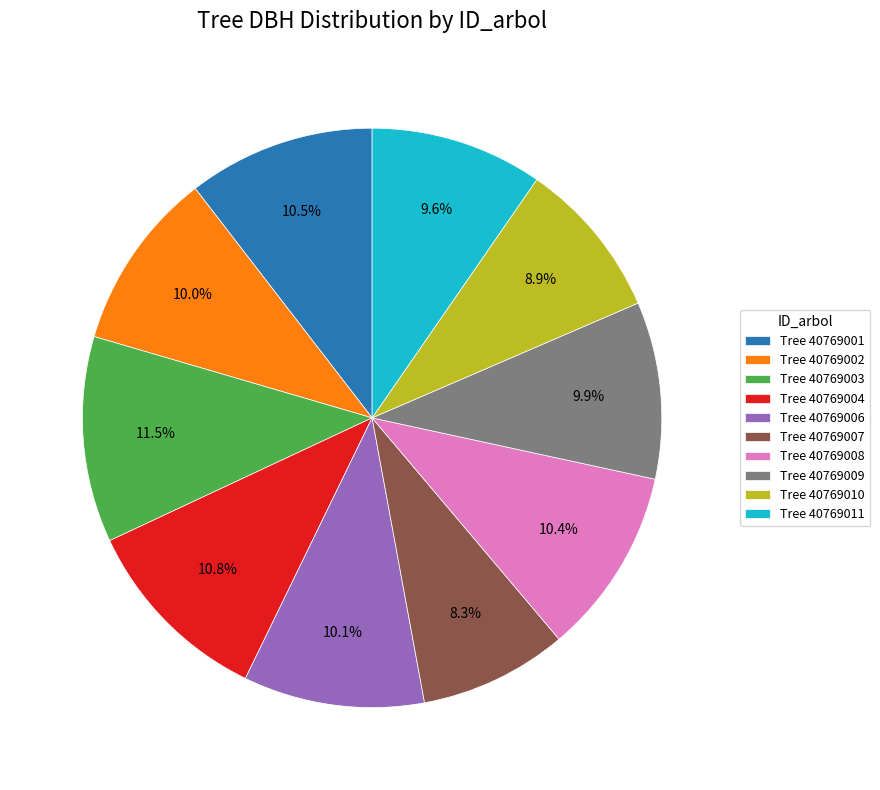

How many slices are in this pie chart?

10